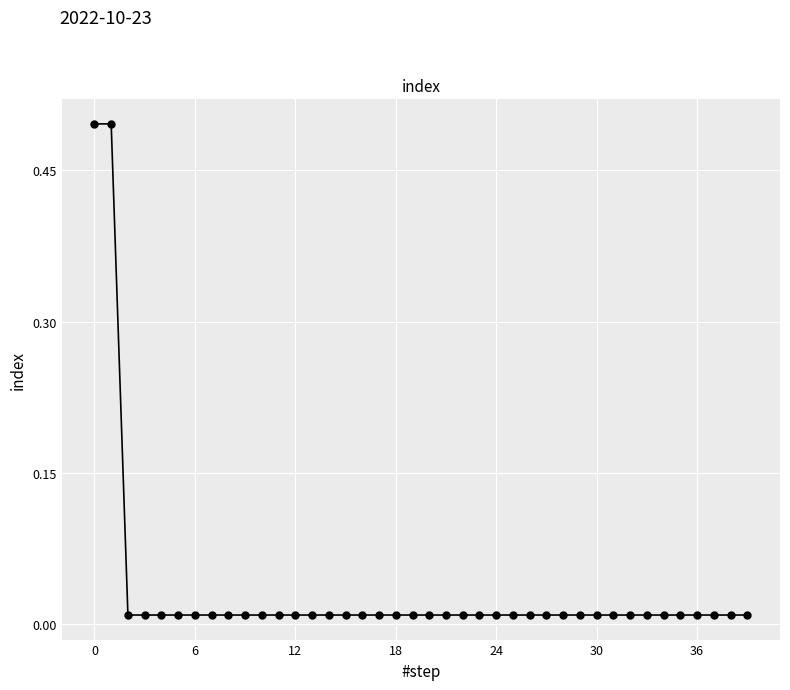

What is the maximum value shown in the chart?

0.5